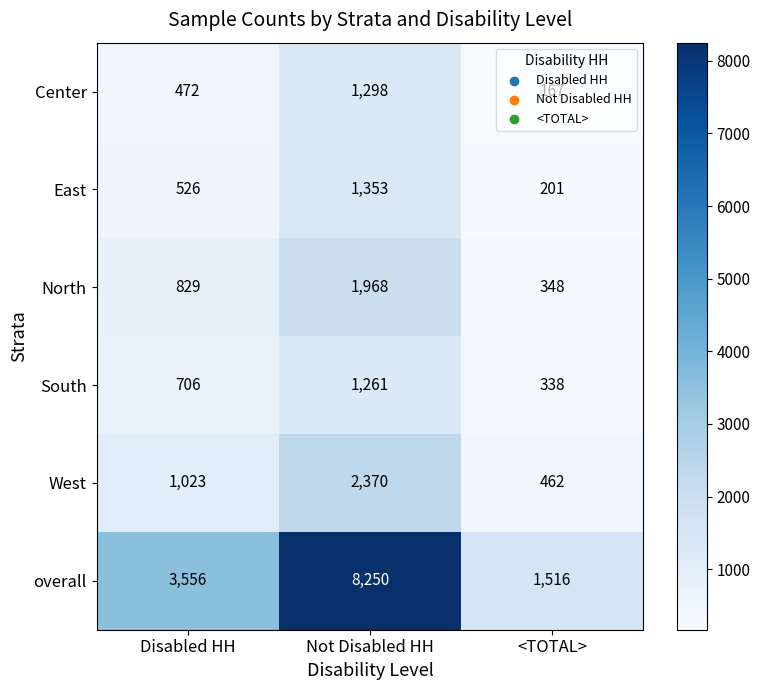

How many data points in overall are less than 3556?

1